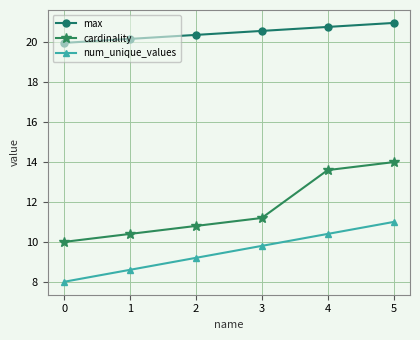

How many categories are shown in the chart?

6